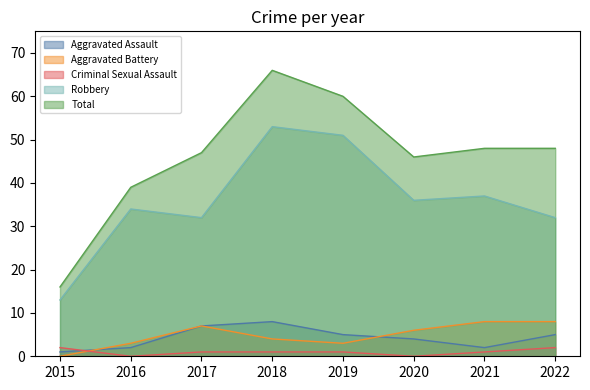

Does the chart have visible grid lines?

No